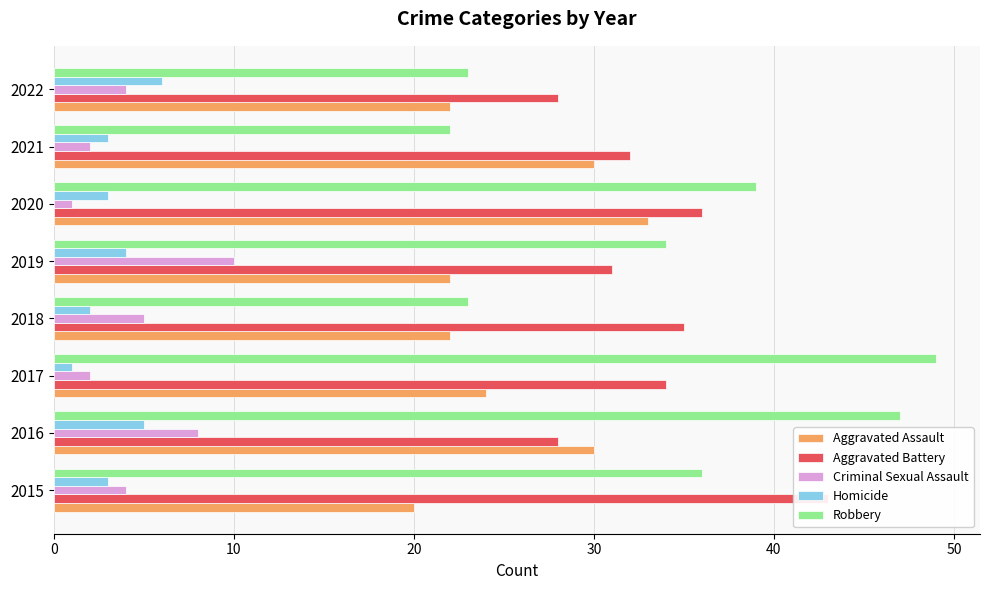

How many Homicide values are between 3 and 5?

5